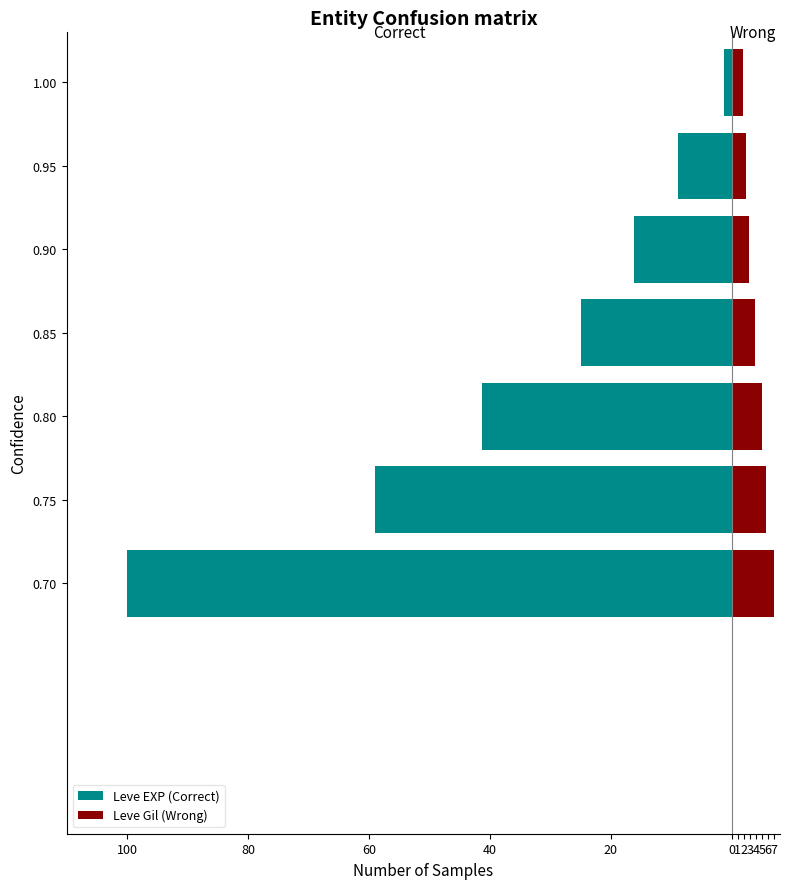

Which has a higher value, 1.00 or 0.80?

1.00